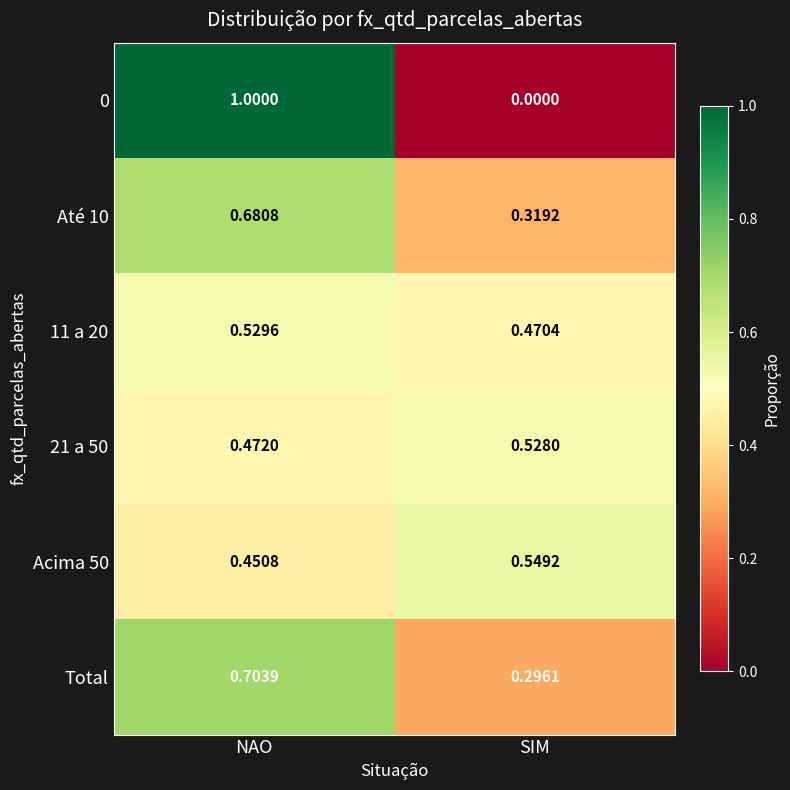

Between NAO and SIM, which series saw the biggest shift?

0